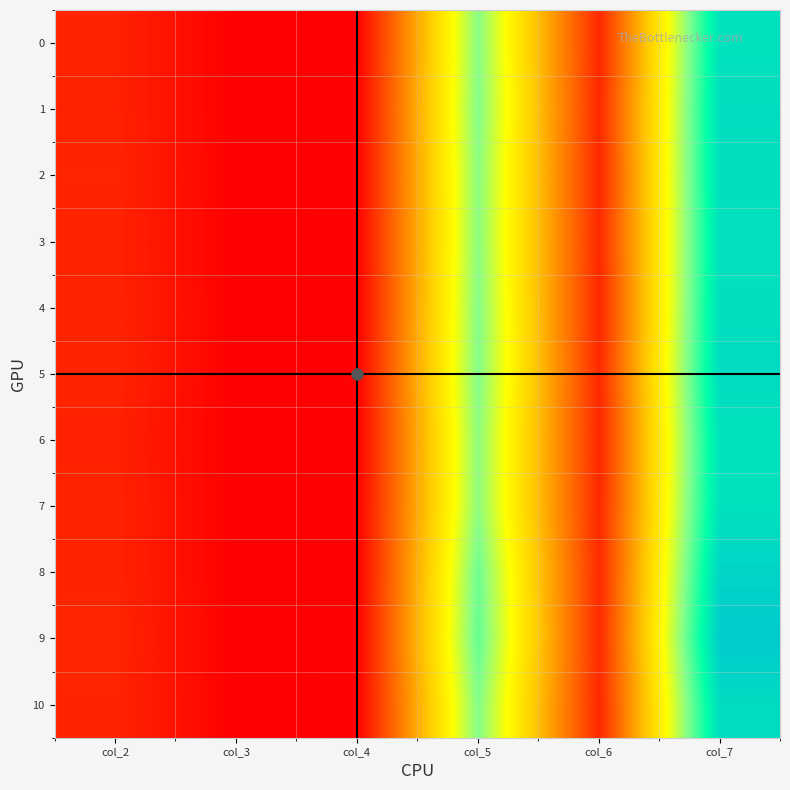

Reading left to right, list all the values displayed in this chart.

0: col_2=0.1	col_3=0.0	col_4=0.0	col_5=0.7	col_6=0.1	col_7=0.9
1: col_2=0.1	col_3=0.0	col_4=0.0	col_5=0.7	col_6=0.1	col_7=0.9
2: col_2=0.1	col_3=0.0	col_4=0.0	col_5=0.7	col_6=0.1	col_7=0.9
3: col_2=0.1	col_3=0.0	col_4=0.0	col_5=0.7	col_6=0.1	col_7=0.9
4: col_2=0.1	col_3=0.0	col_4=0.0	col_5=0.7	col_6=0.1	col_7=0.9
5: col_2=0.1	col_3=0.0	col_4=0.0	col_5=0.7	col_6=0.1	col_7=1.0
6: col_2=0.1	col_3=0.0	col_4=0.0	col_5=0.7	col_6=0.1	col_7=0.9
7: col_2=0.1	col_3=0.0	col_4=0.0	col_5=0.7	col_6=0.1	col_7=0.9
8: col_2=0.1	col_3=0.0	col_4=0.0	col_5=0.7	col_6=0.1	col_7=1.0
9: col_2=0.1	col_3=0.0	col_4=0.0	col_5=0.8	col_6=0.1	col_7=1.0
10: col_2=0.1	col_3=0.0	col_4=0.0	col_5=0.7	col_6=0.1	col_7=1.0